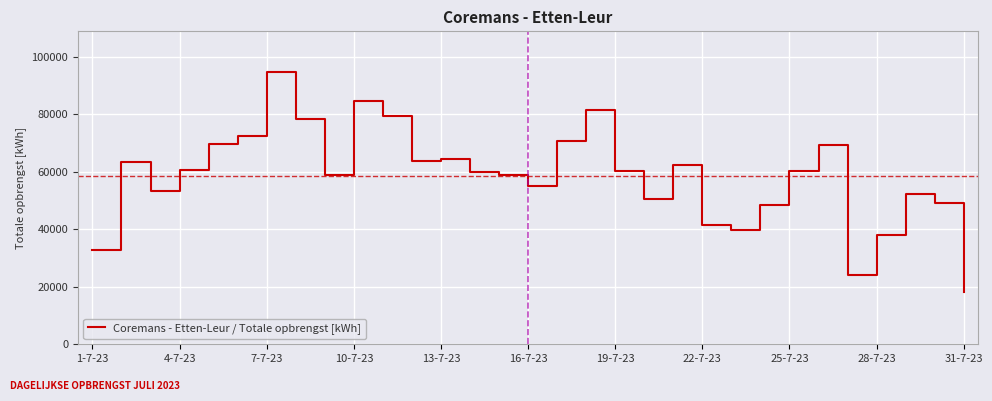

What is the maximum value shown in the chart?

94728